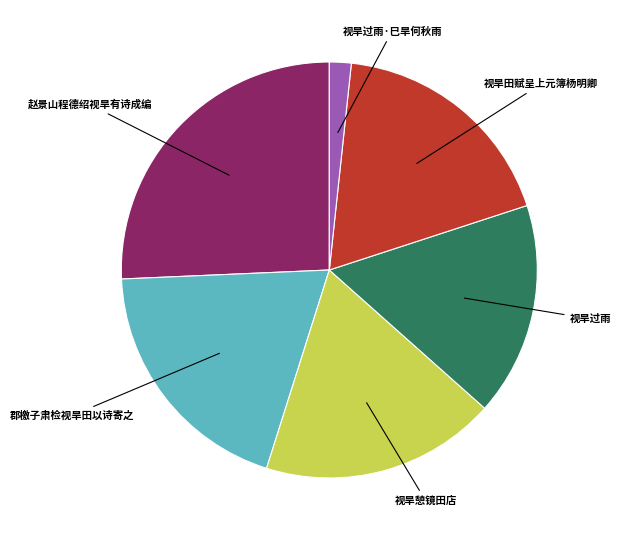

Which category has the biggest portion of the pie?

赵景山程德绍视旱有诗成编